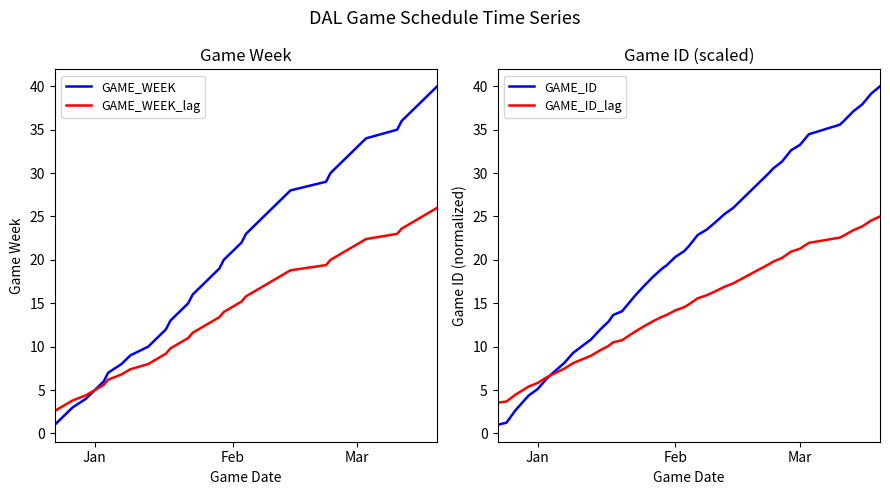

How many lines are shown in the chart?

4